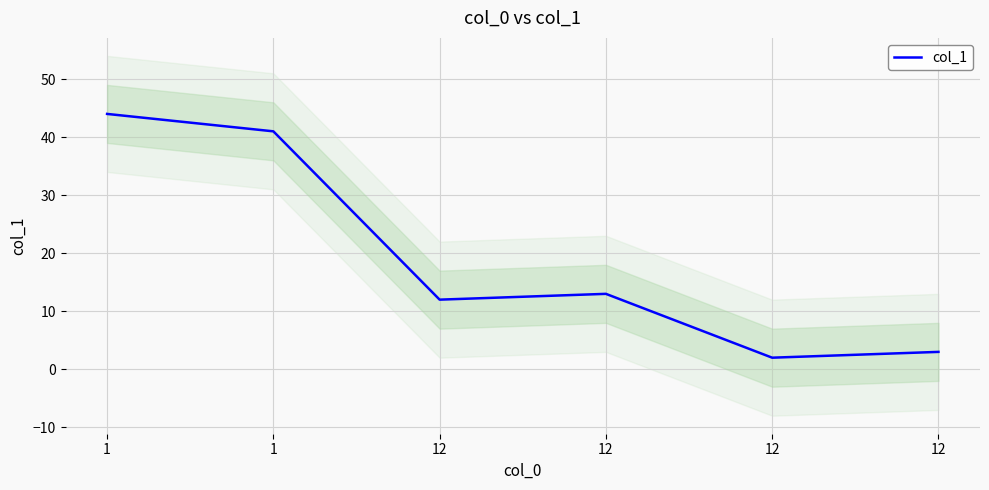

How many values are below 13?

3